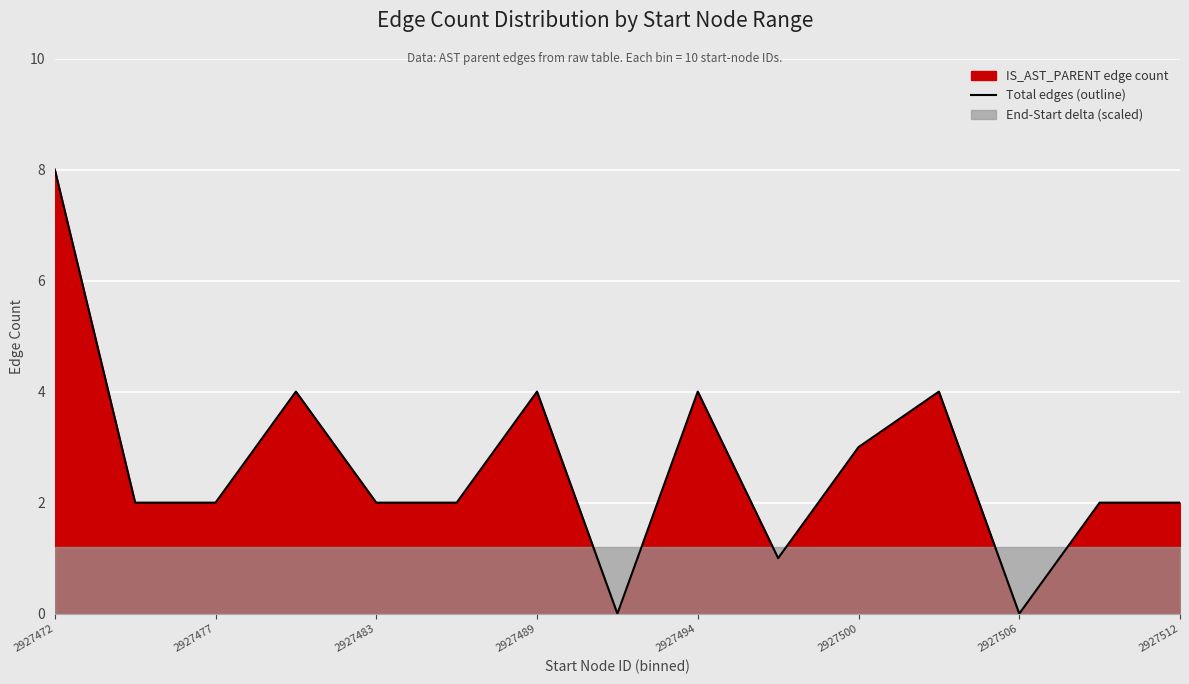

At which label does Total edges (outline) reach its peak?

2927472